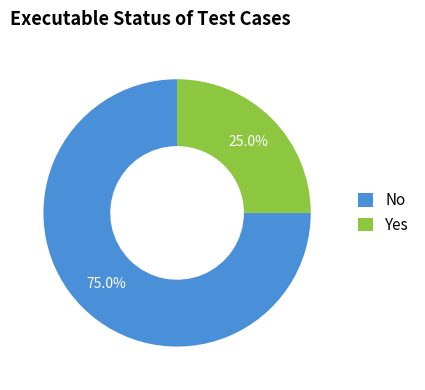

To the nearest percent, what is the difference between the Yes and No slice percentages?

50%